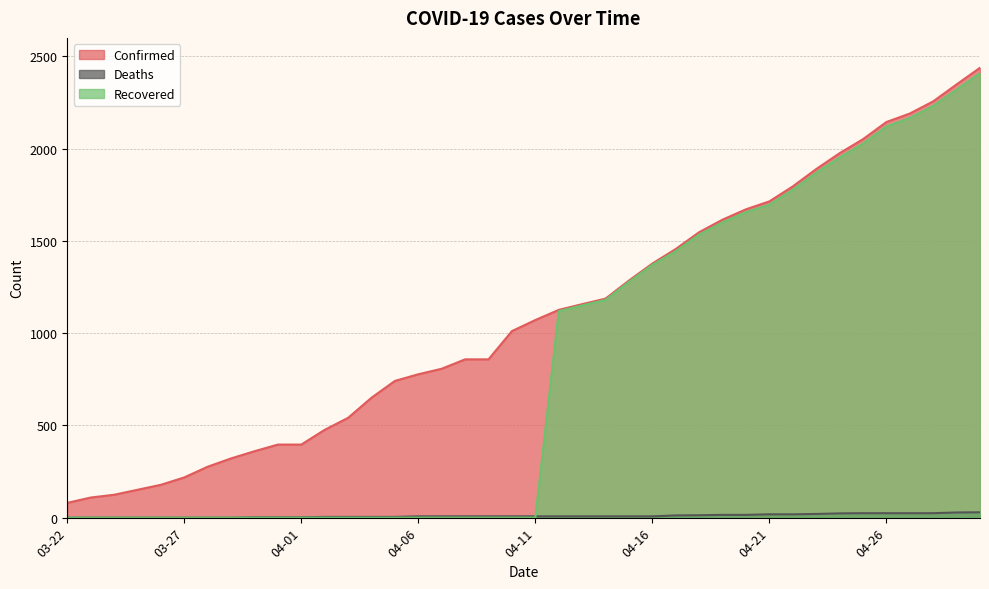

True or false: Confirmed and Deaths cross at least once.

False